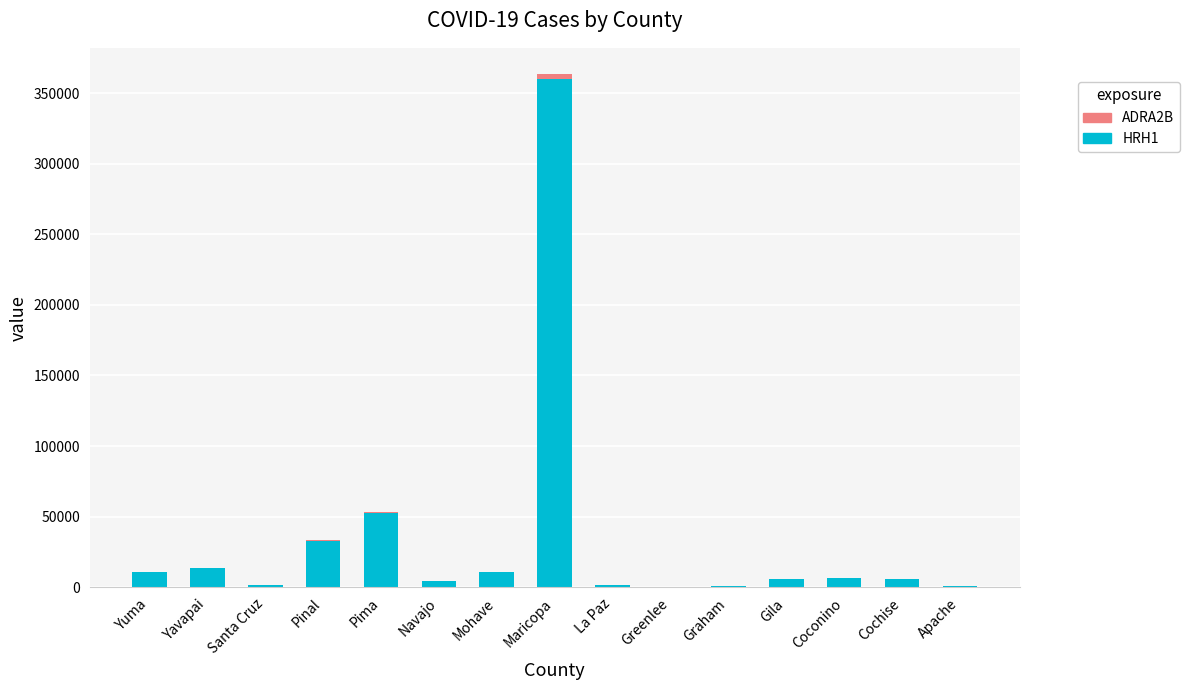

What is the highest value of the HRH1 series?

360208.0